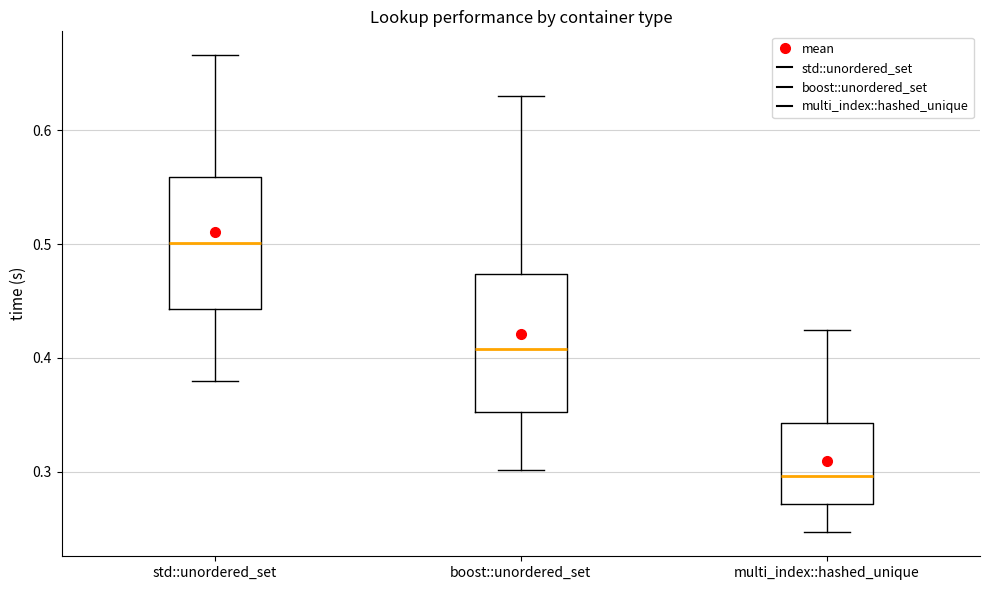

Where is the lower edge of the box for boost::unordered_set on the y-axis? The values are not printed on the chart, so give them approximately, as read against the axis.

0.35